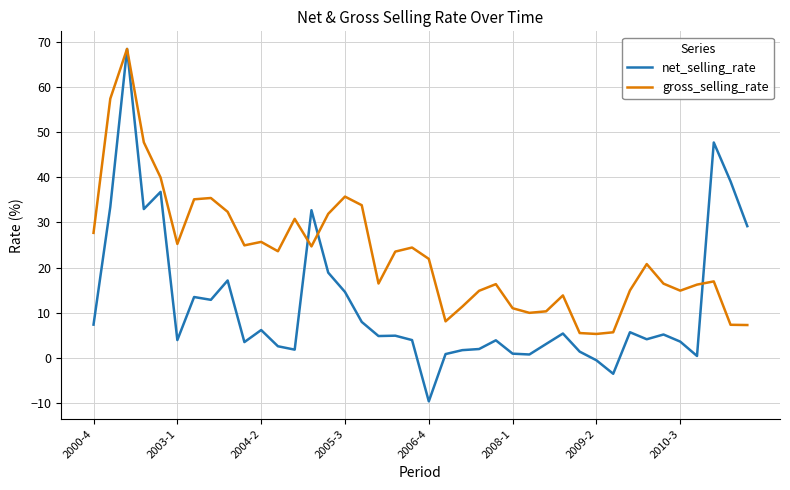

Which series has the widest spread of values?

net_selling_rate